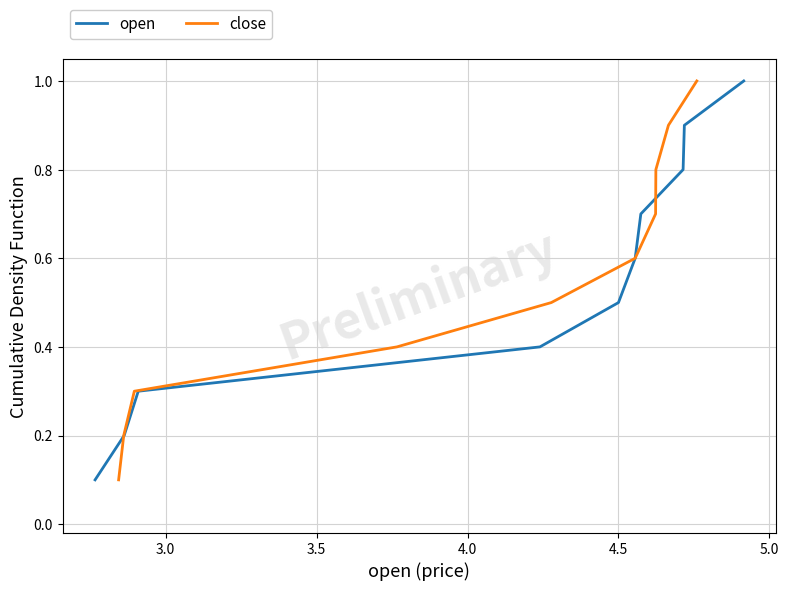

What is the highest value of the open series?

1.0